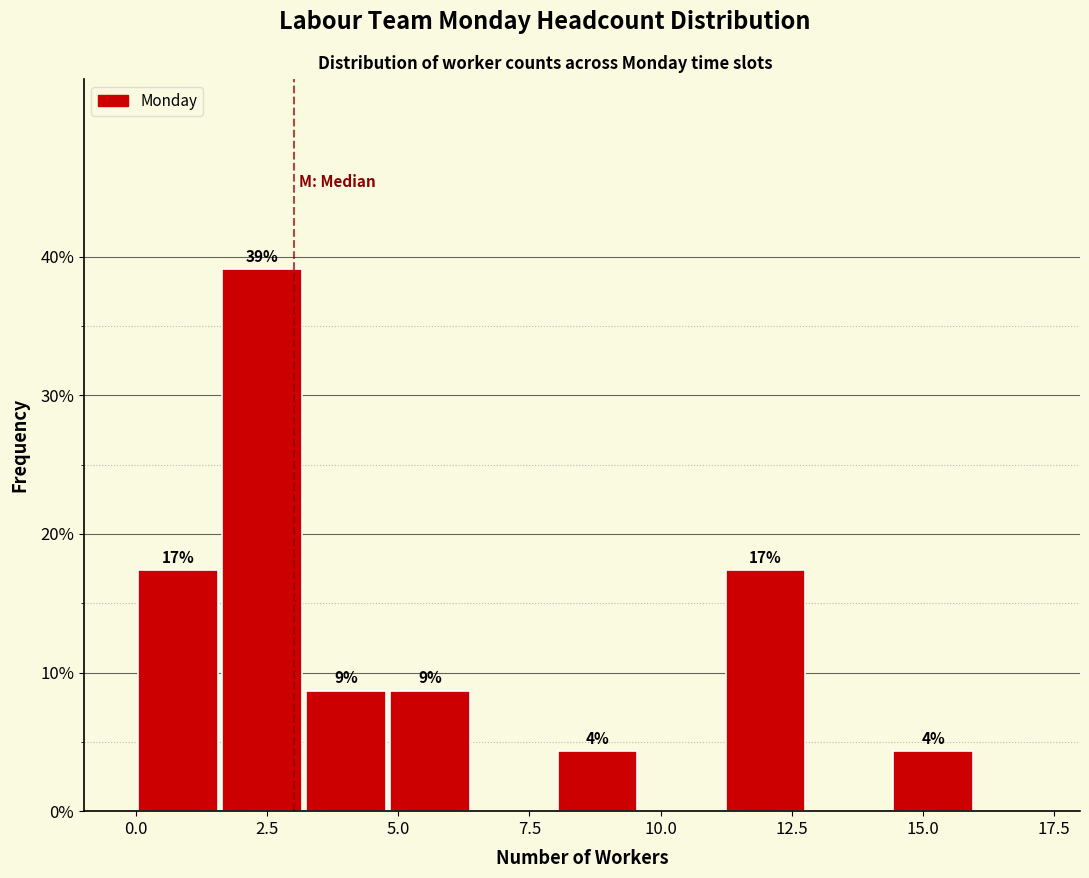

Around what value on the x-axis is the tallest bar? Give the approximate position of its centre, as read against the axis.

2.5